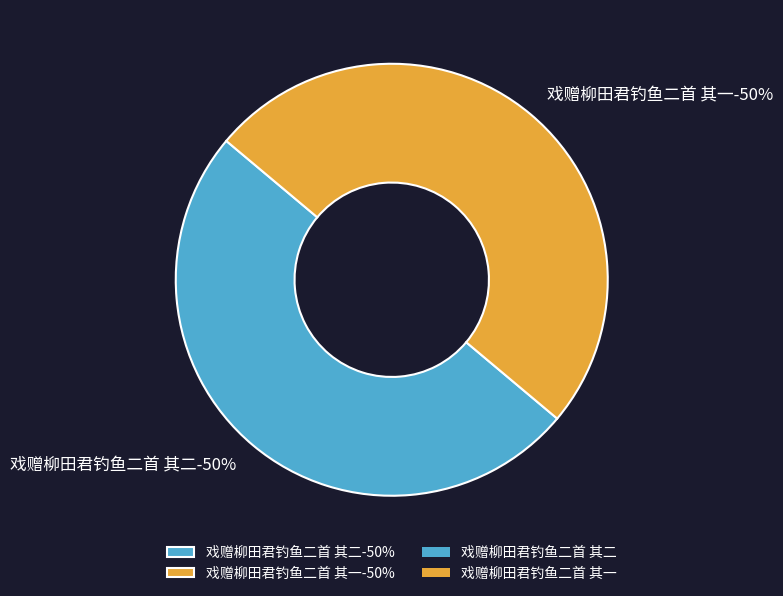

How many segments does this pie chart have?

2